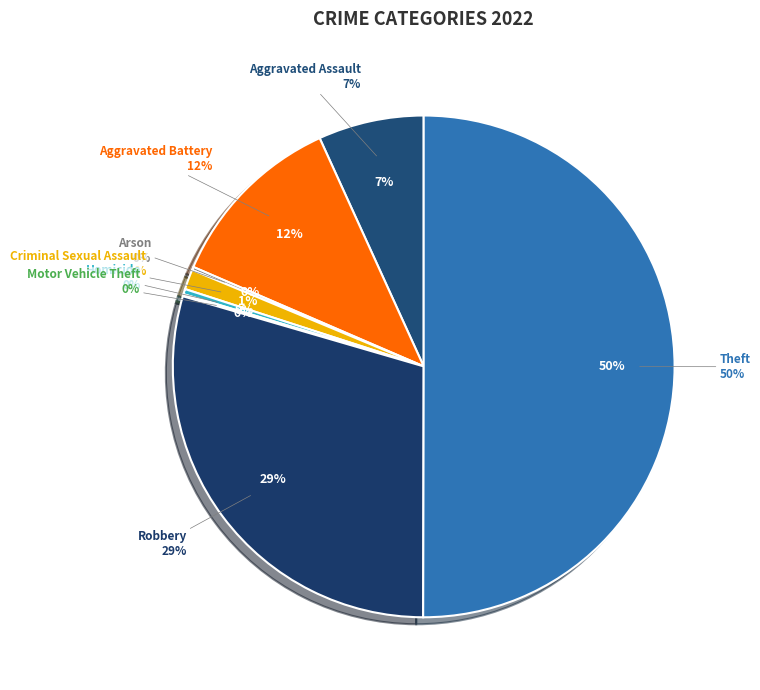

Does Arson account for over 50% of the chart?

No